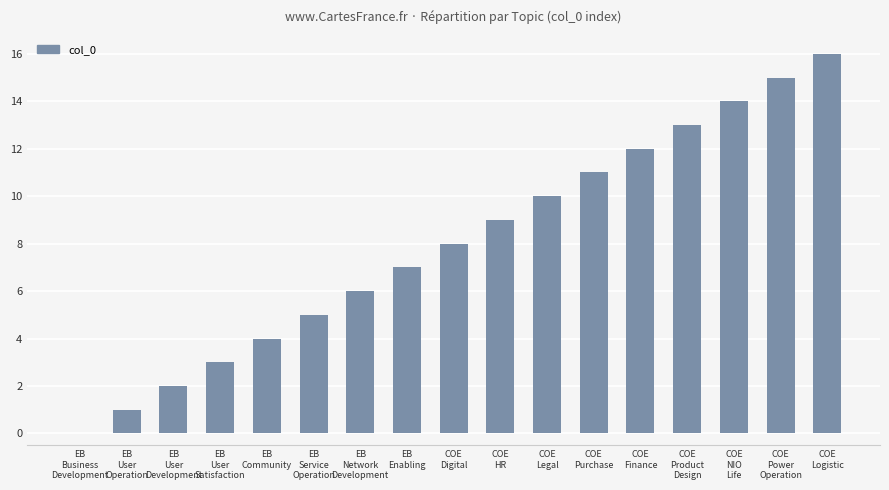

What is the greatest value displayed?

16